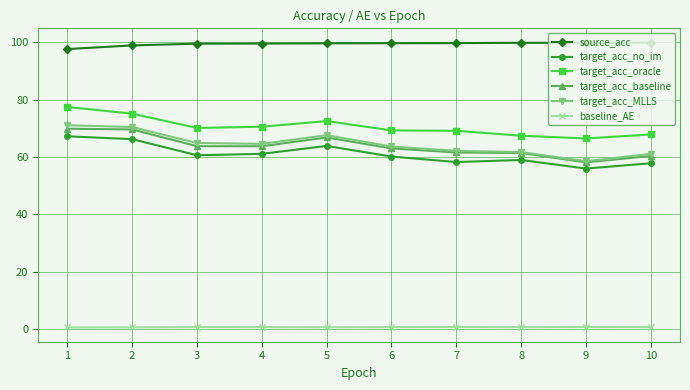

Which series has the largest total across all categories?

source_acc